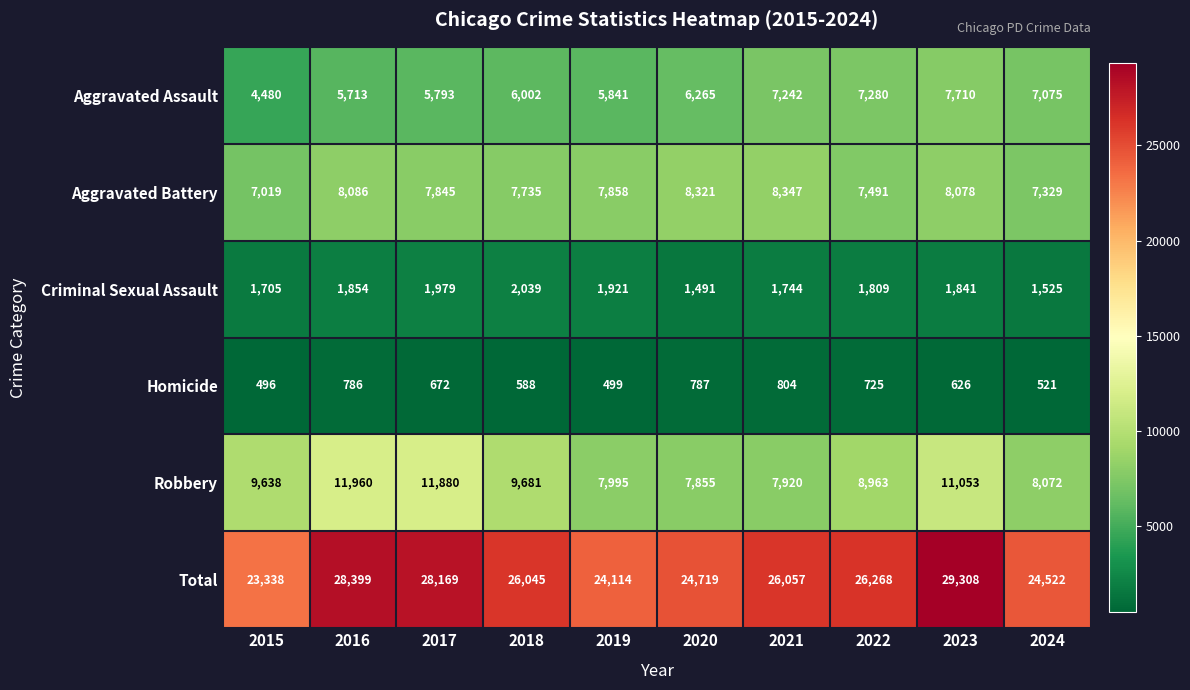

Rank the categories by Homicide value from lowest to highest.

2015, 2019, 2024, 2018, 2023, 2017, 2022, 2016, 2020, 2021